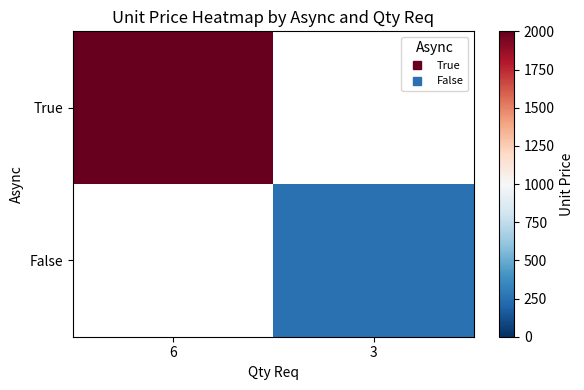

At 6, list the series in order from largest to smallest.

True, False